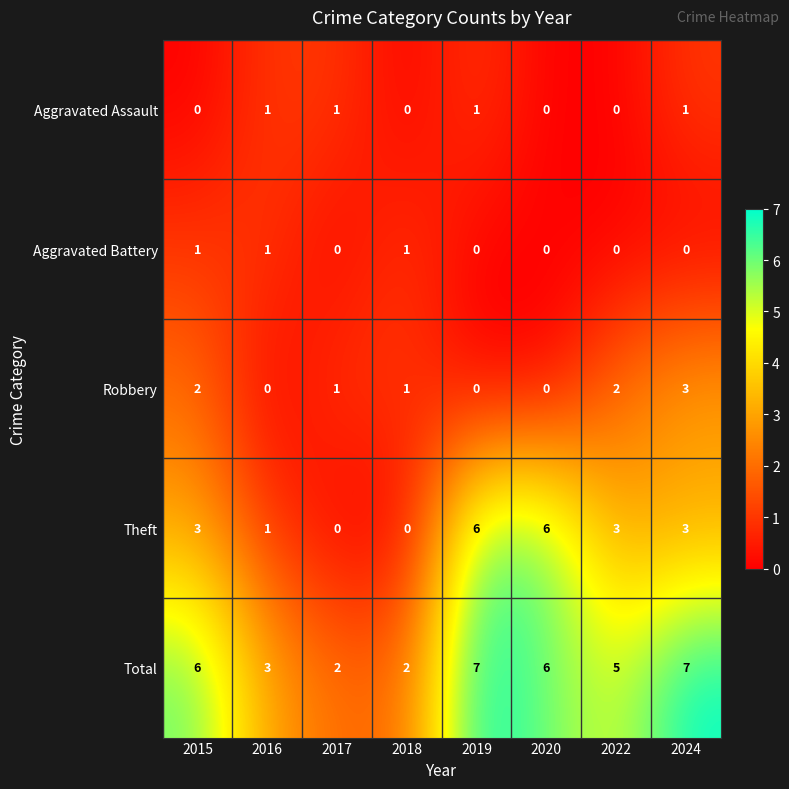

Which series has the largest total across all categories?

Total